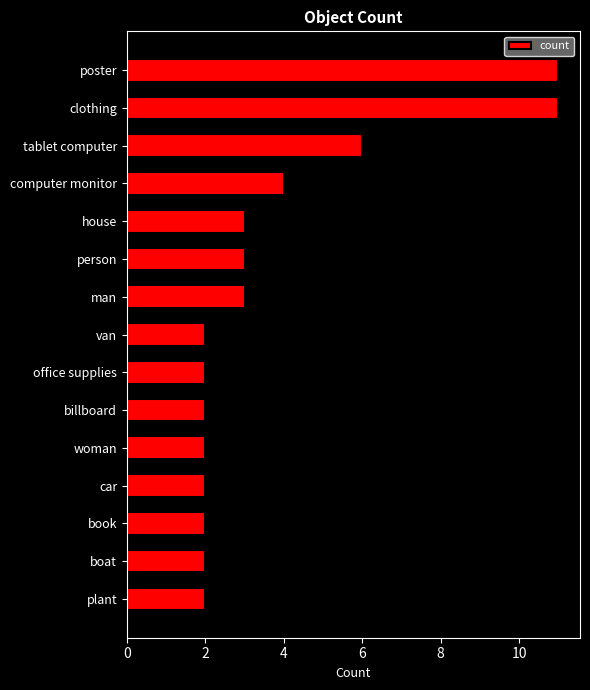

What position from the top is office supplies?

9